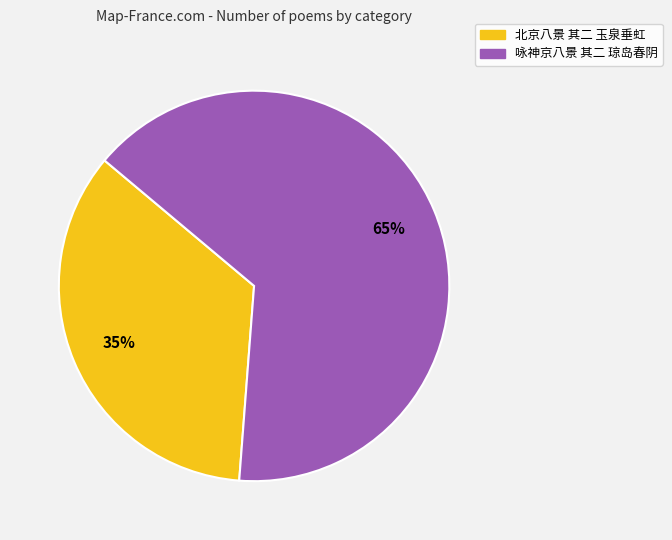

Combined, do 北京八景 其二 玉泉垂虹 and 咏神京八景 其二 琼岛春阴 account for over 50%?

Yes